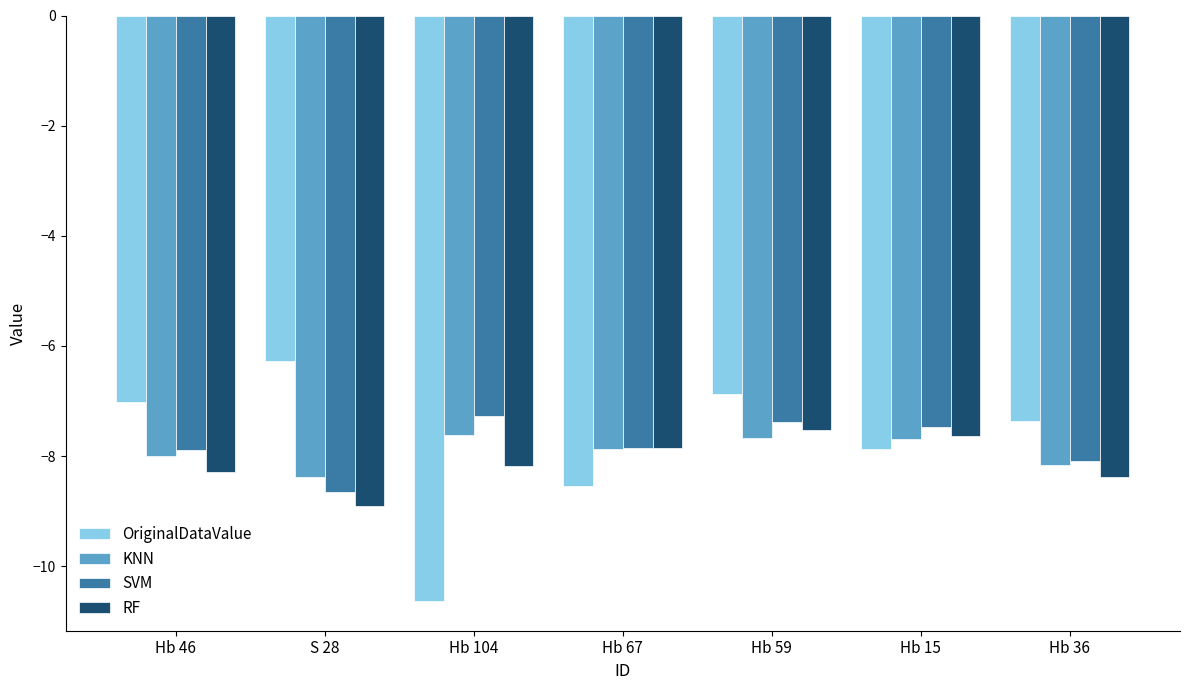

What is the difference between the maximum and minimum values in the SVM series?

1.4